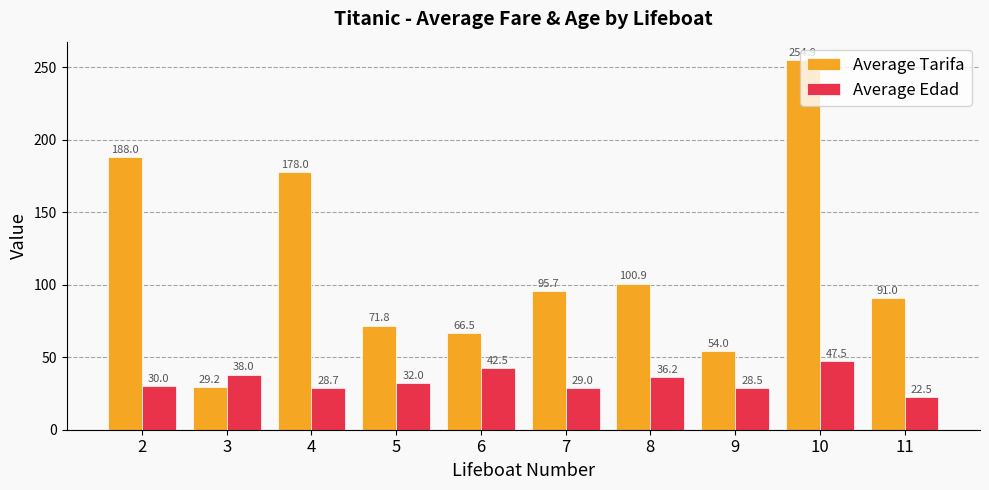

Is the value of Average Tarifa at 8 greater than the value of Average Edad at 8?

Yes